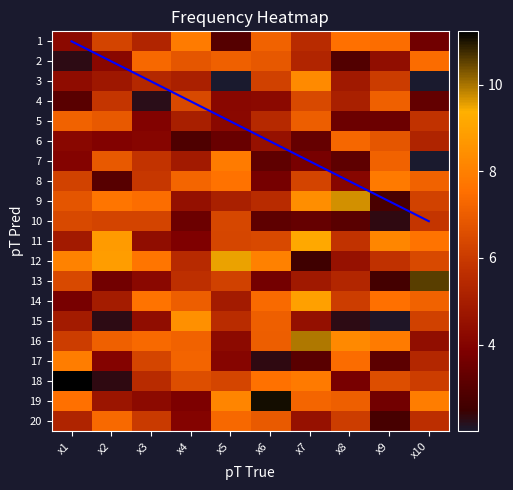

True or false: 6 has a value of 4.2 at x9.

False